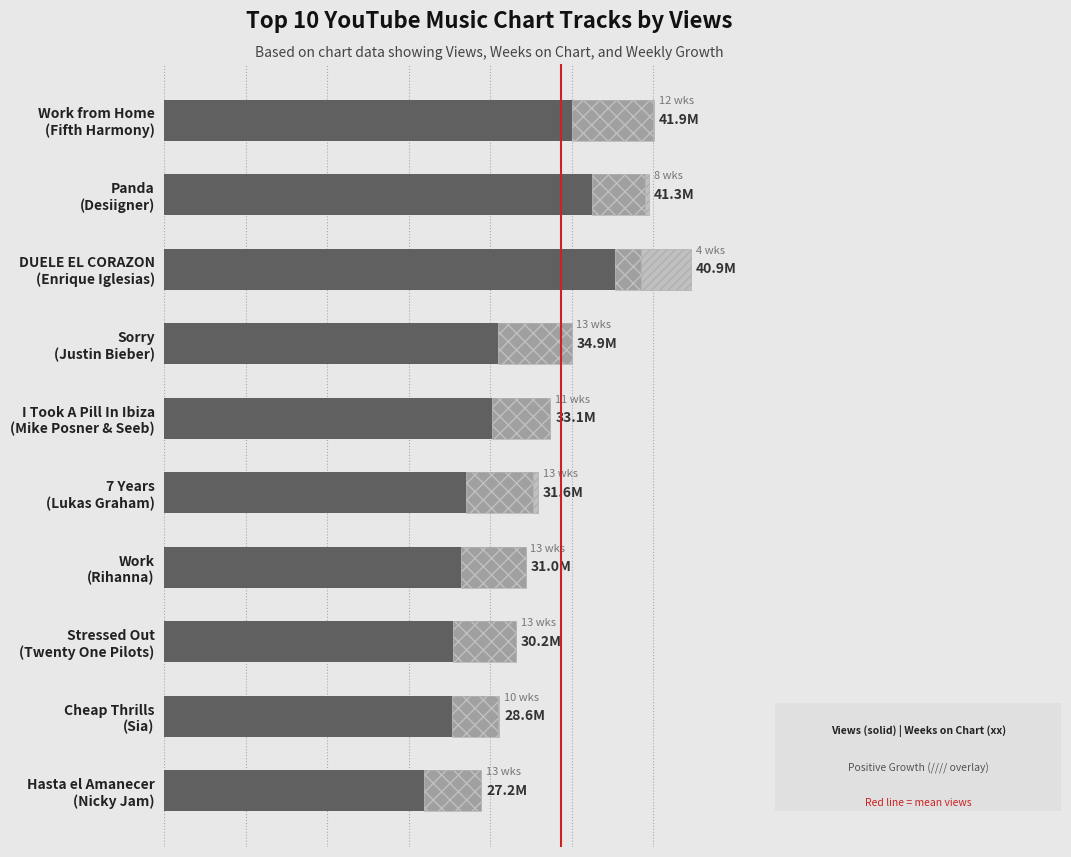

Between Hasta el Amanecer (Nicky Jam) and Panda (Desiigner), which is larger?

Panda (Desiigner)